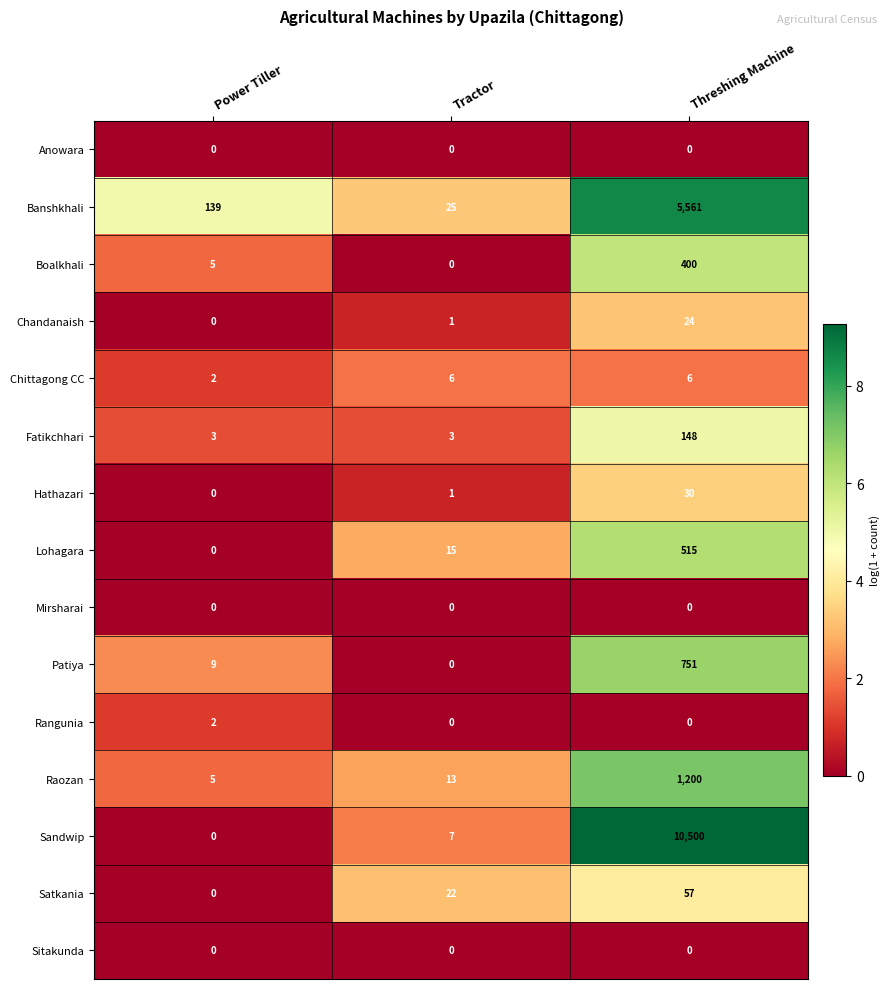

Rank the categories by Sandwip value from lowest to highest.

Power Tiller, Tractor, Threshing Machine